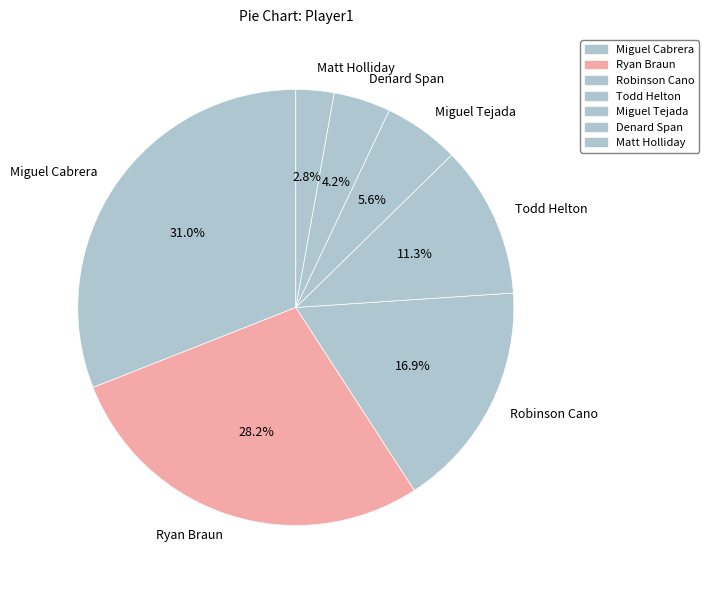

Combined, do Todd Helton and Matt Holliday account for over 50%?

No